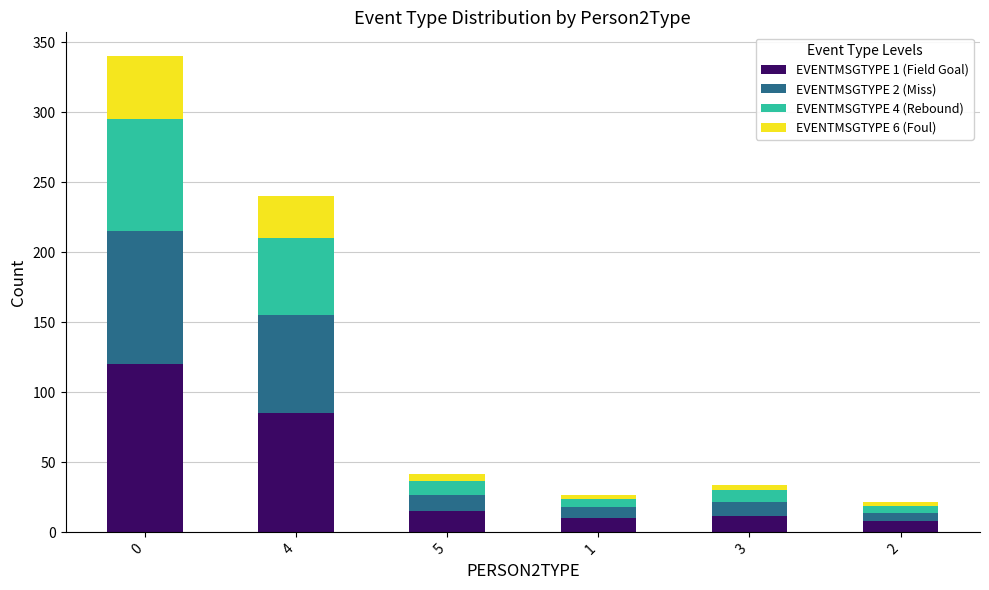

Count the number of categories in the chart.

6